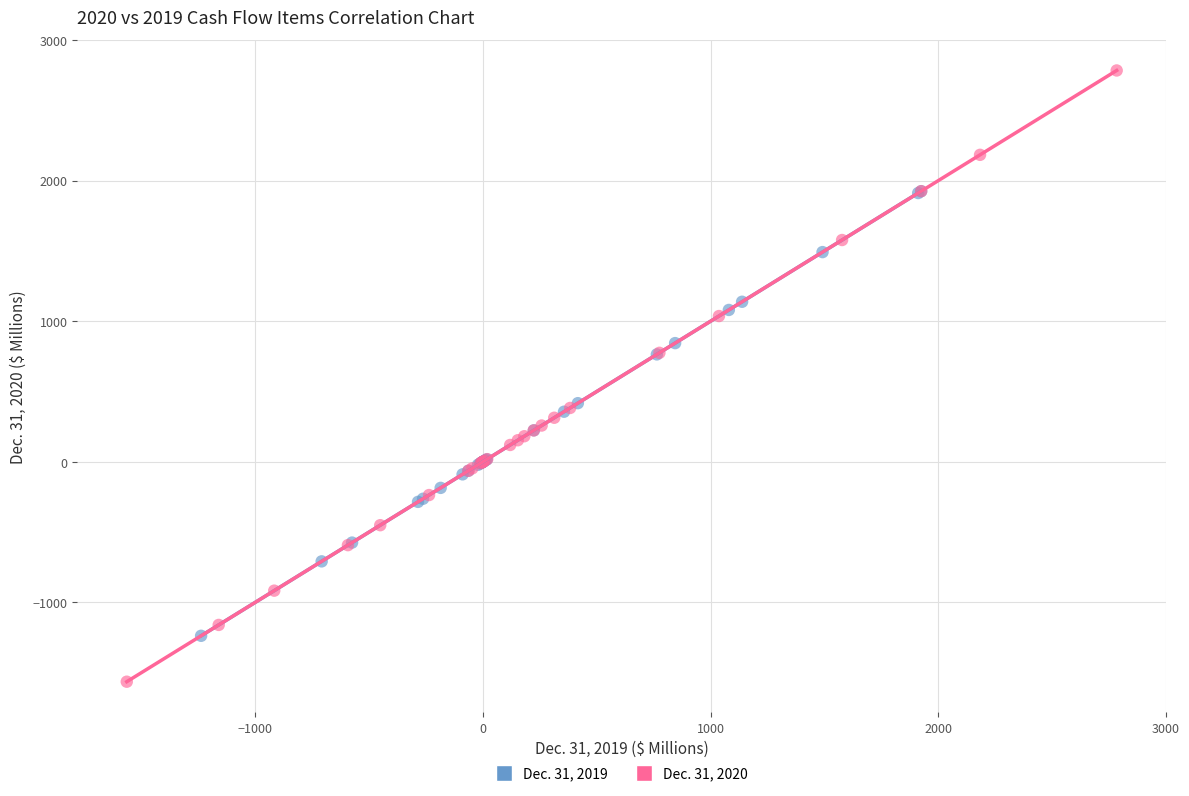

What are all the series names shown in the legend?

Dec. 31, 2019, Dec. 31, 2020